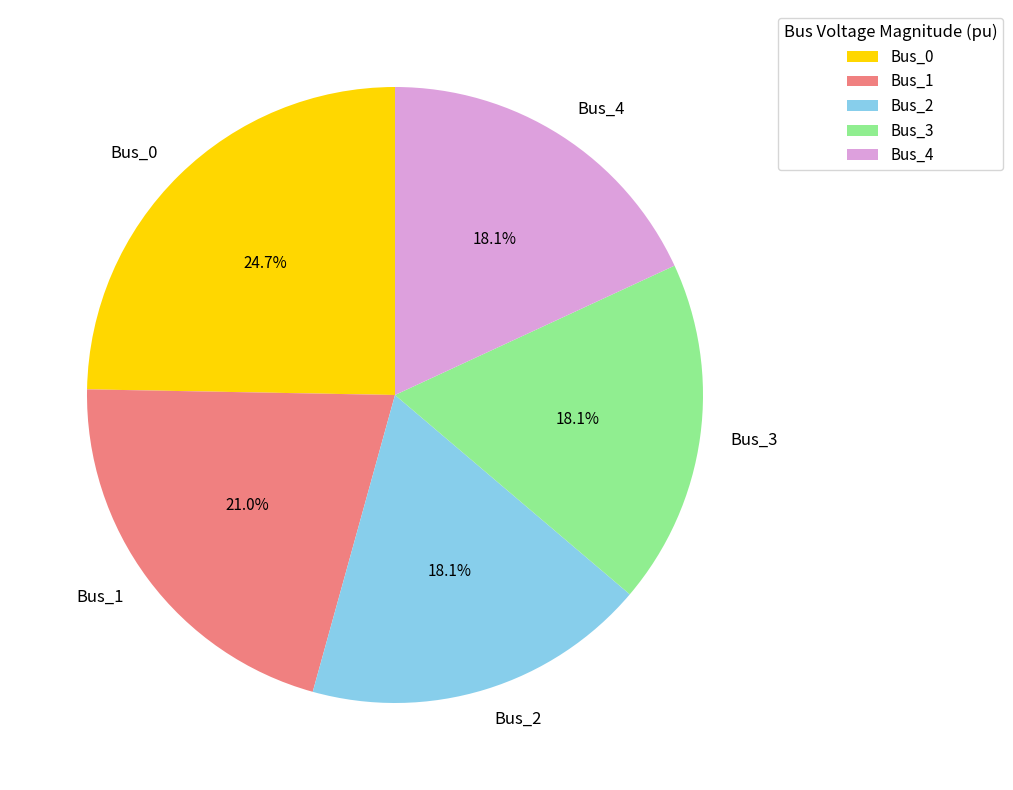

True or false: Bus_2 accounts for 18% of the total.

True